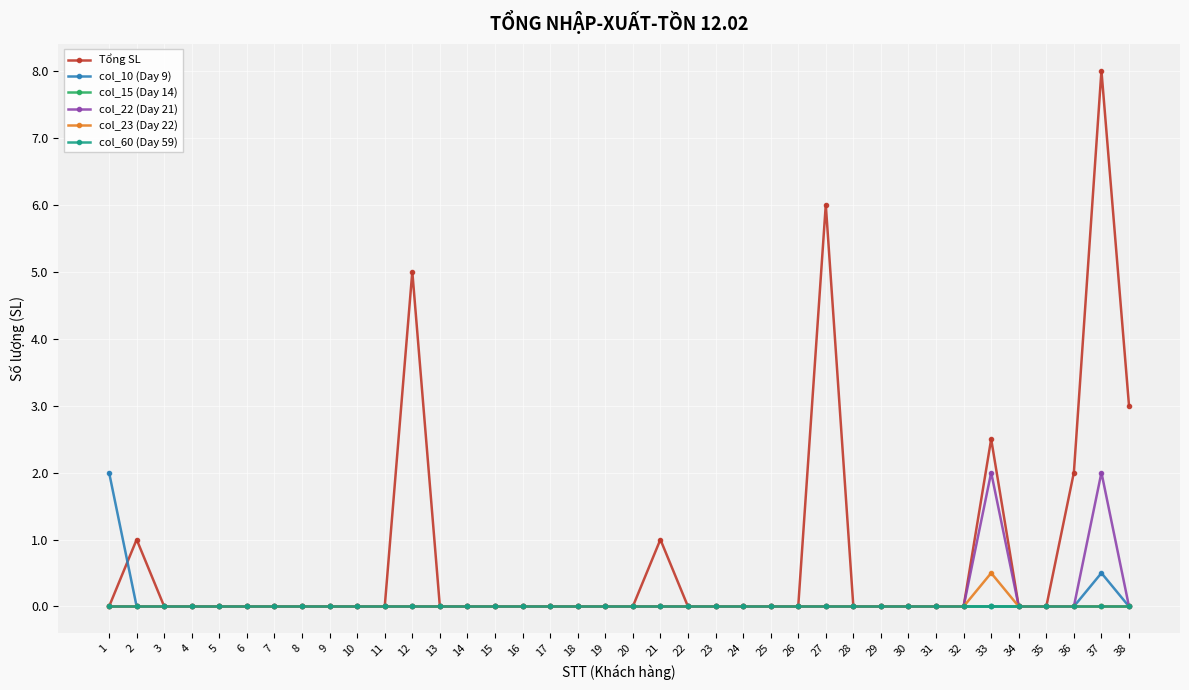

Which category has the lowest value in the col_10 (Day 9) series?

2